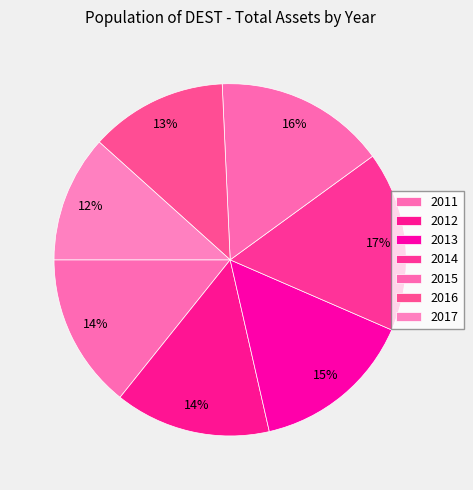

To the nearest percent, what percentage of the pie is 2011?

14%